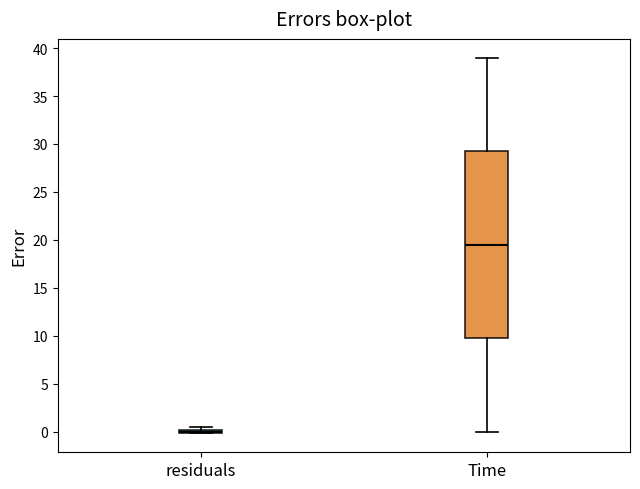

Where is the lower edge of the box for Time on the y-axis? The values are not printed on the chart, so give them approximately, as read against the axis.

10.0